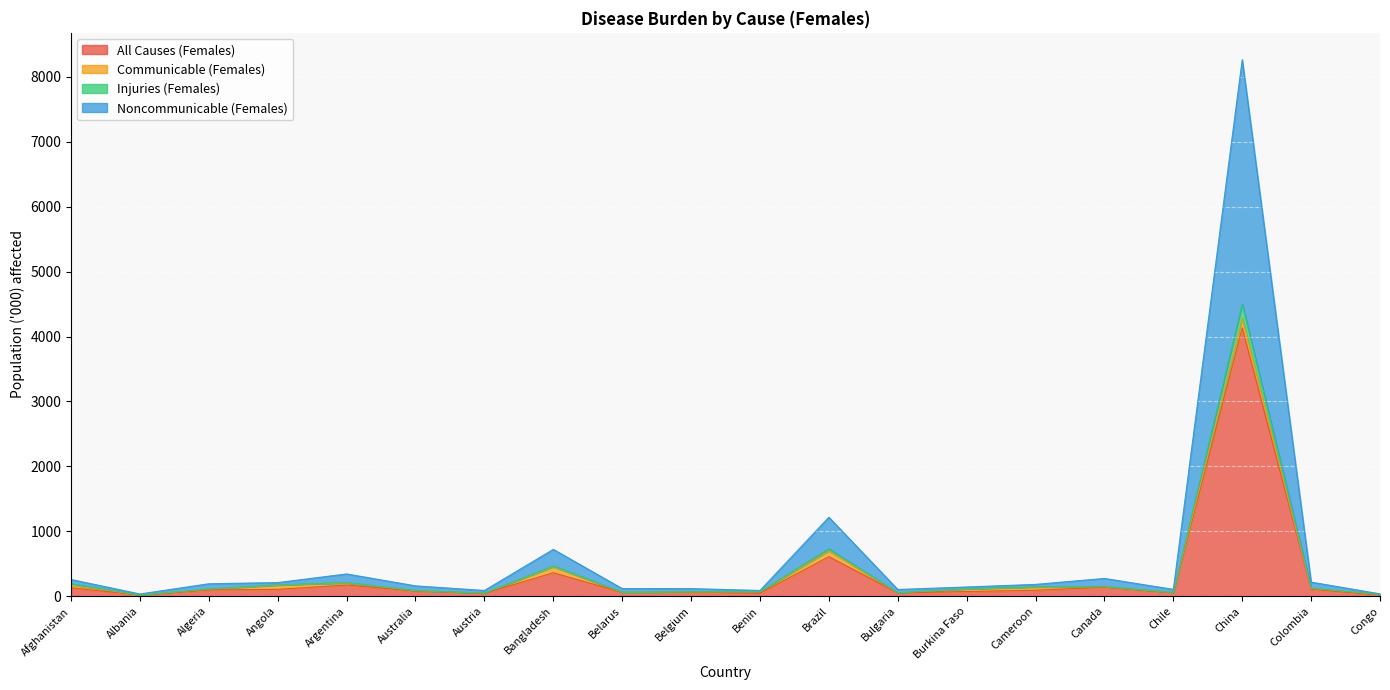

How many interior local peaks does the Injuries (Females) series have?

5